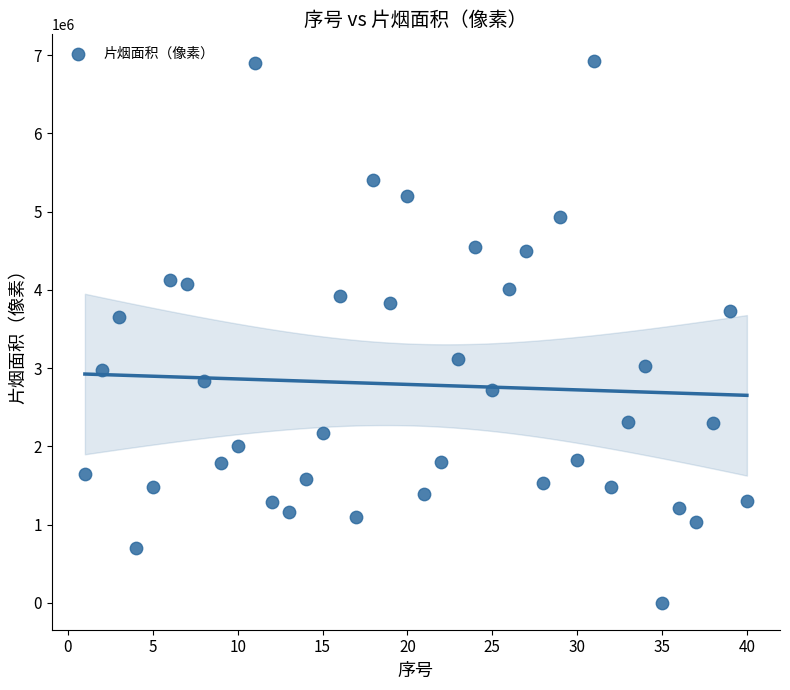

What is the range of Y values (max minus min)?

6917776.4